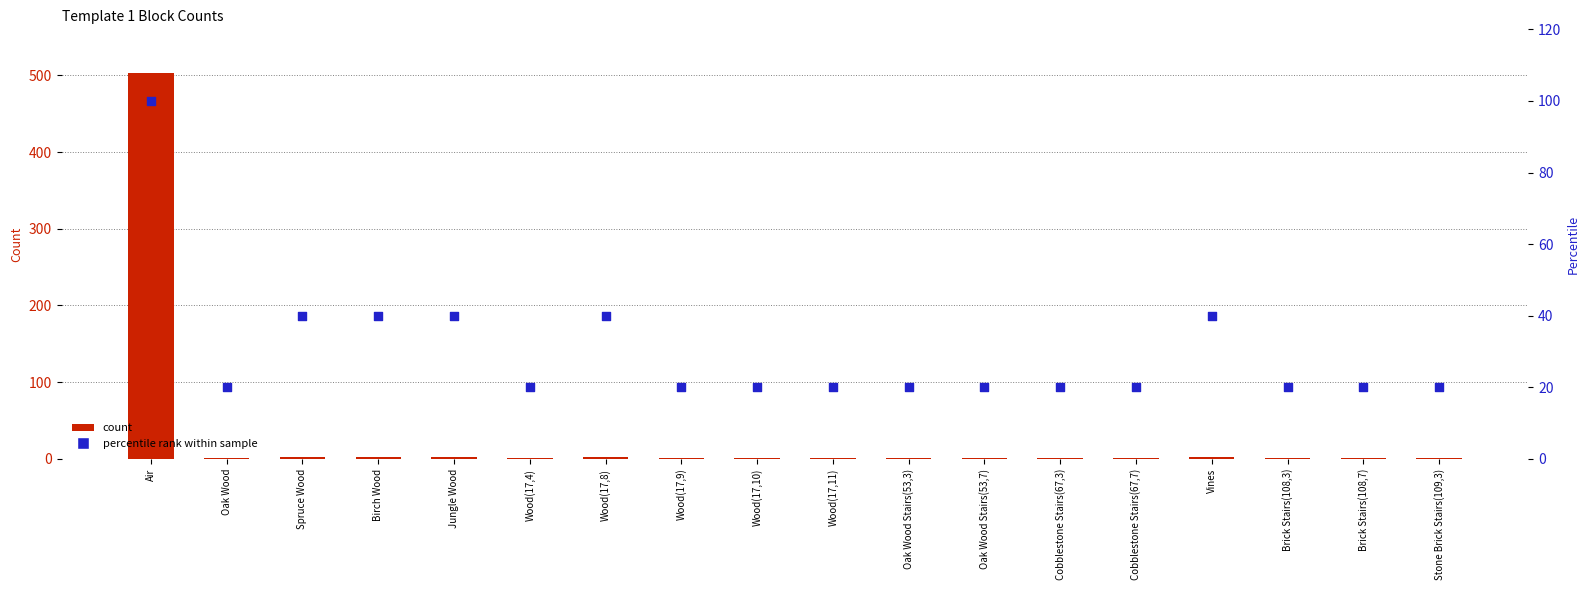

What is the total value across all series at Stone Brick Stairs(109,3)?

21